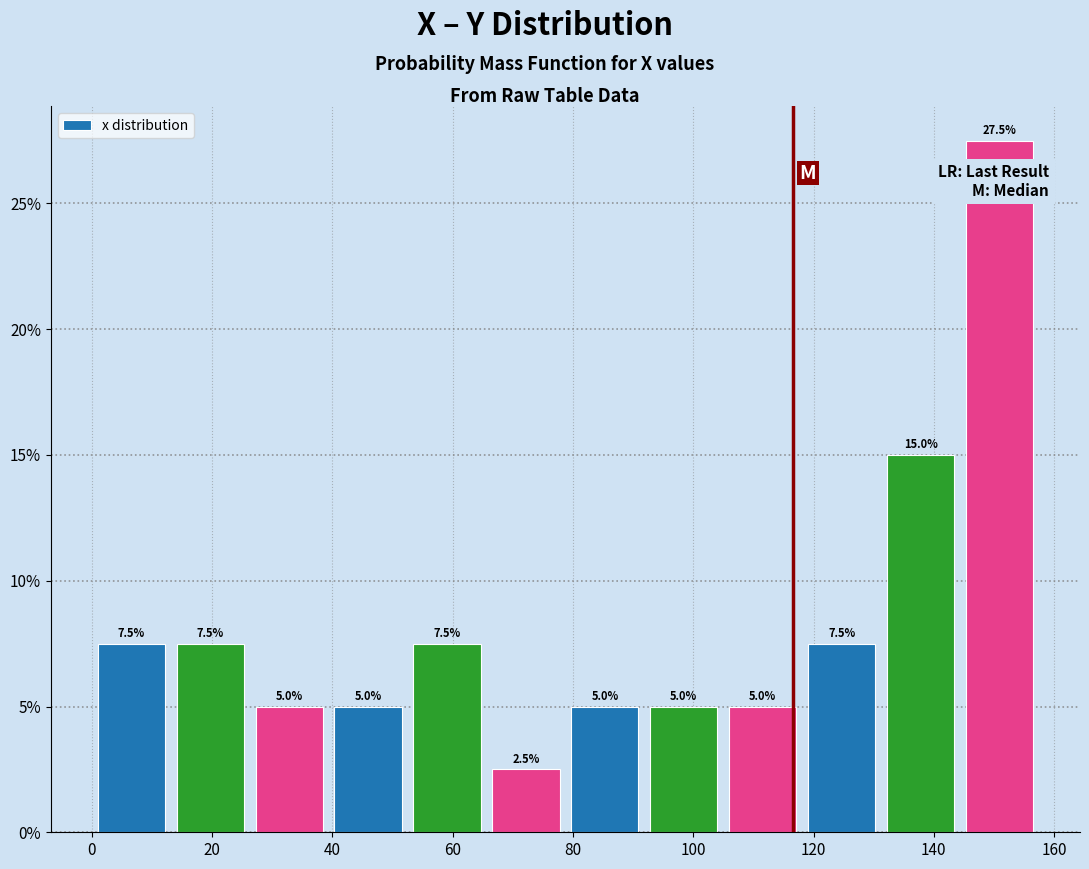

Reading left to right, list every bar in this chart as the range it spans on the x-axis followed by its height. The bar edges are not printed on the chart, so give them approximately, as read against the axis.

0 to 14: 7.5
14 to 26: 7.5
26 to 40: 5.0
40 to 52: 5.0
52 to 66: 7.5
66 to 78: 2.5
78 to 92: 5.0
92 to 106: 5.0
106 to 118: 5.0
118 to 132: 7.5
132 to 144: 15.0
144 to 158: 27.5